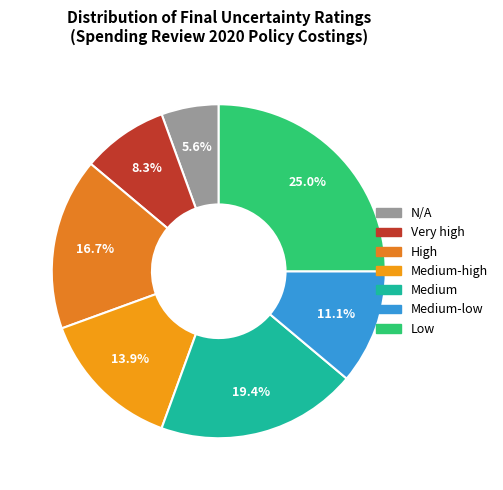

Rank the categories by value from lowest to highest.

N/A, Very high, Medium-low, Medium-high, High, Medium, Low